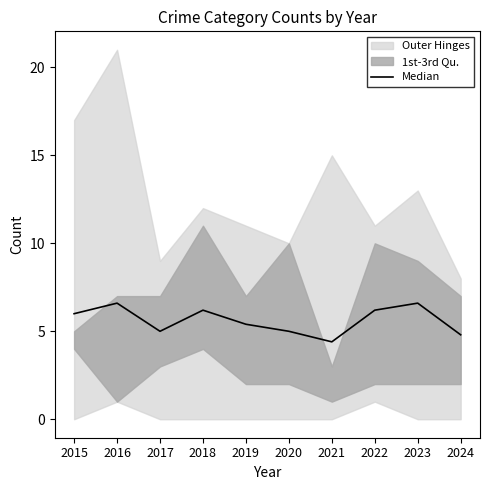

At which label does the data first exceed 6?

2016